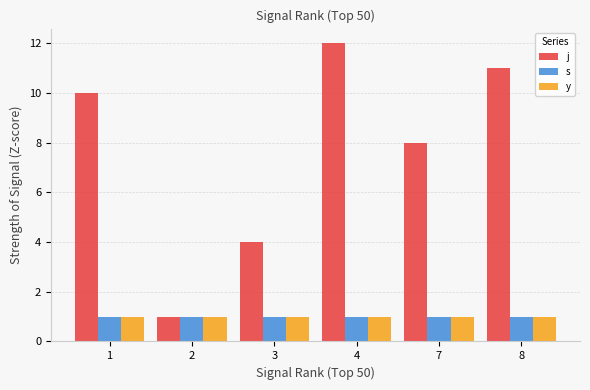

What is the spread (max minus min) of values at 1?

9